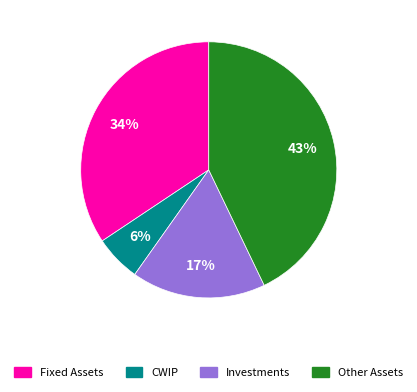

Which category has the smallest portion of the pie?

CWIP